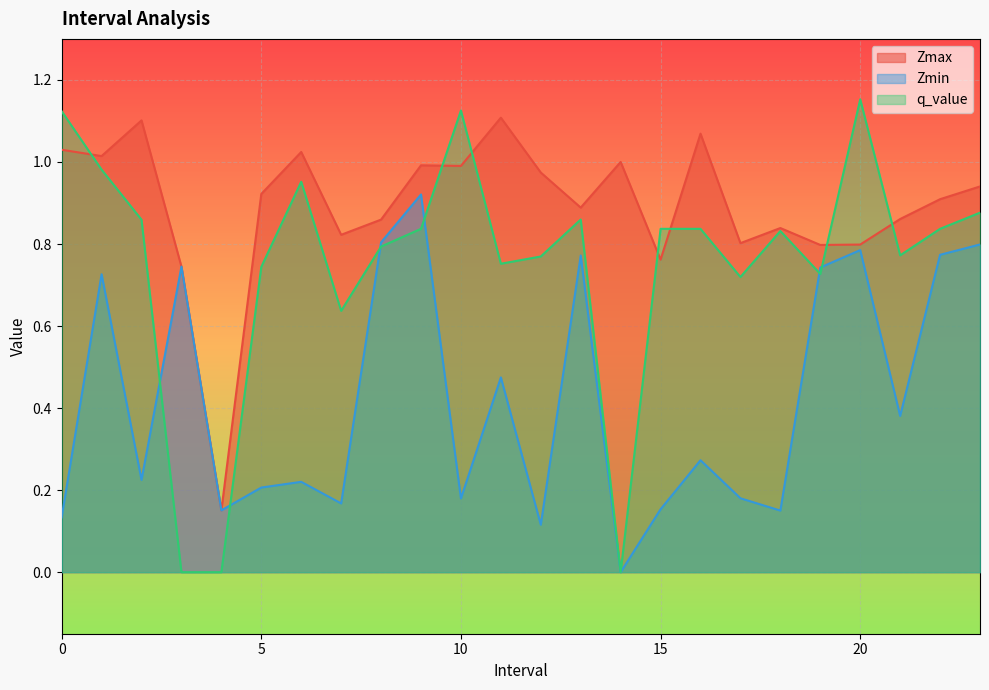

At 7.0, list the series in order from smallest to largest.

Zmin, q_value, Zmax